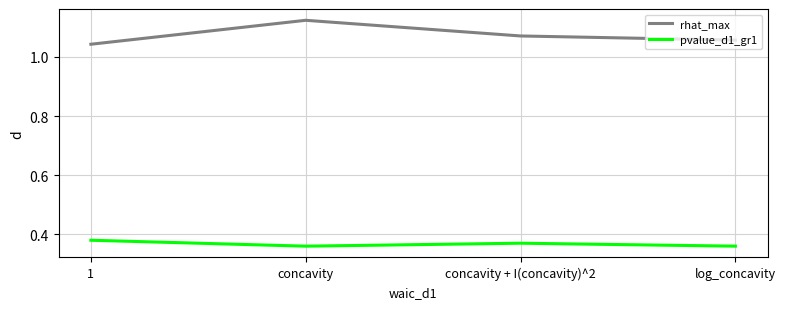

What is the sum of the rhat_max values at log_concavity and concavity + I(concavity)^2?

2.1